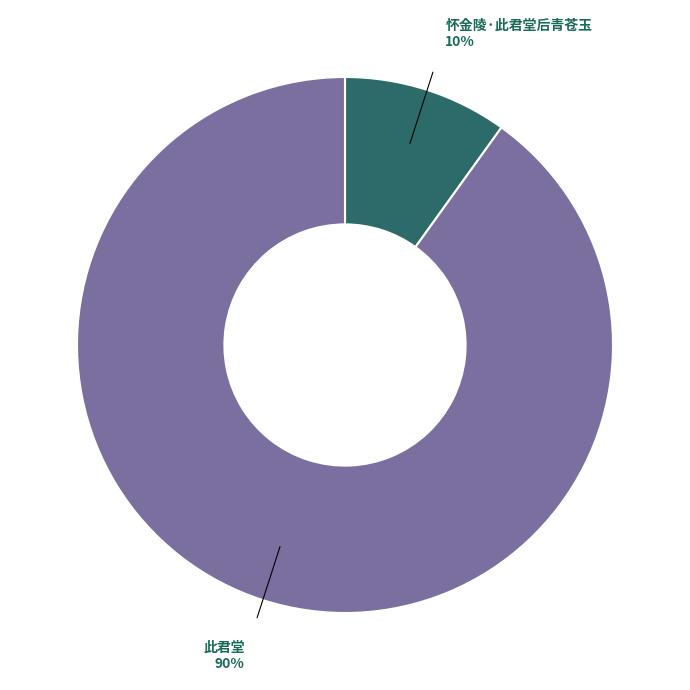

To the nearest percent, what is the difference between the largest and smallest slice percentages?

80%